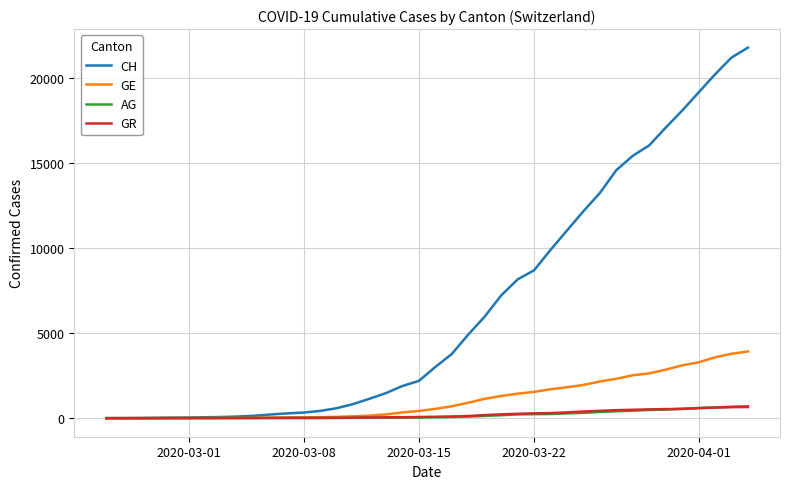

Which series has the widest spread of values?

CH